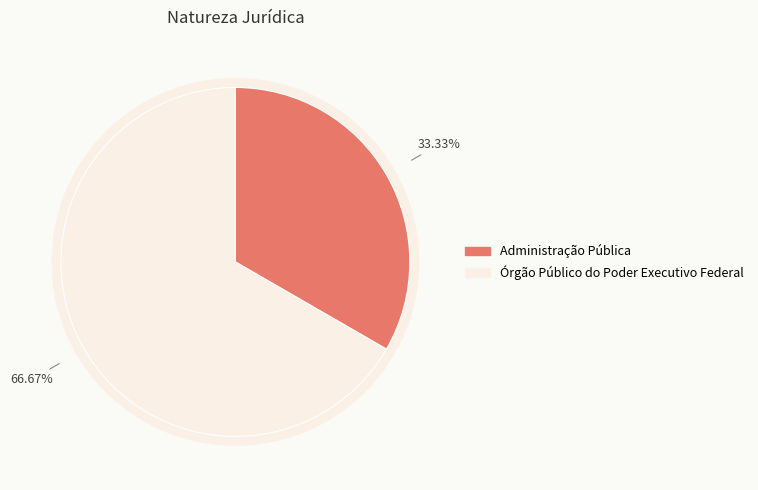

What is the ratio of the value at 101-5 to the value at 1?

2.0